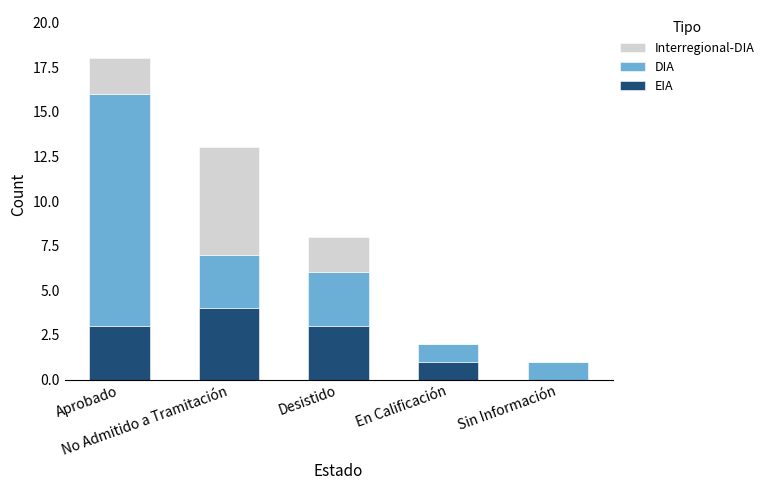

What is the highest value of the EIA series?

4